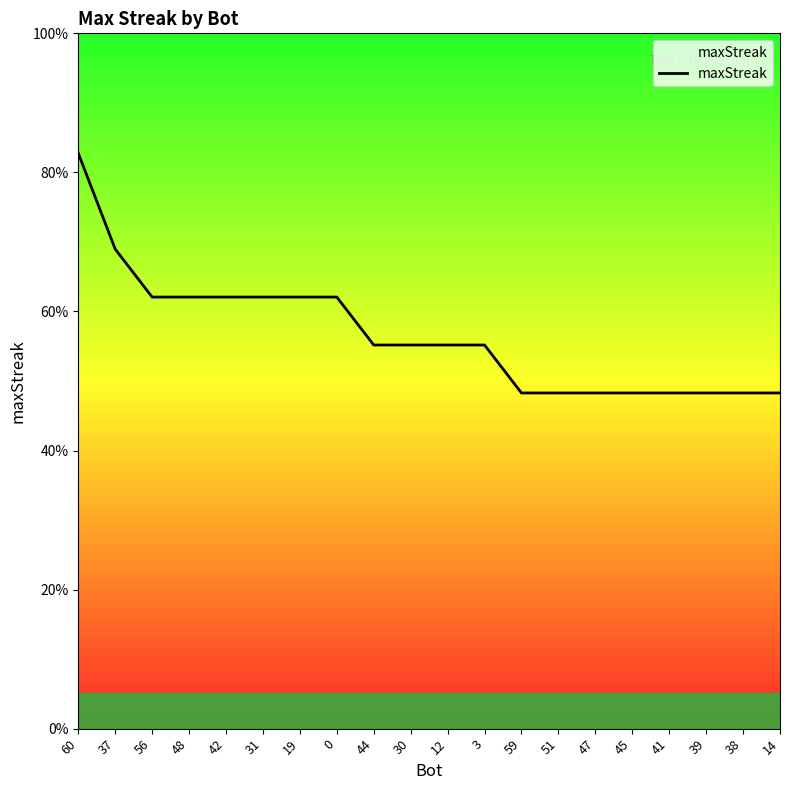

Rank the categories by value from lowest to highest.

59, 51, 47, 45, 41, 39, 38, 14, 44, 30, 12, 3, 56, 48, 42, 31, 19, 0, 37, 60